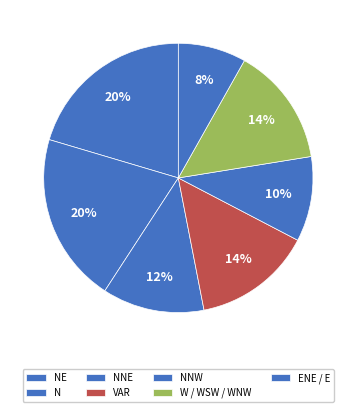

How many slices are in this pie chart?

7